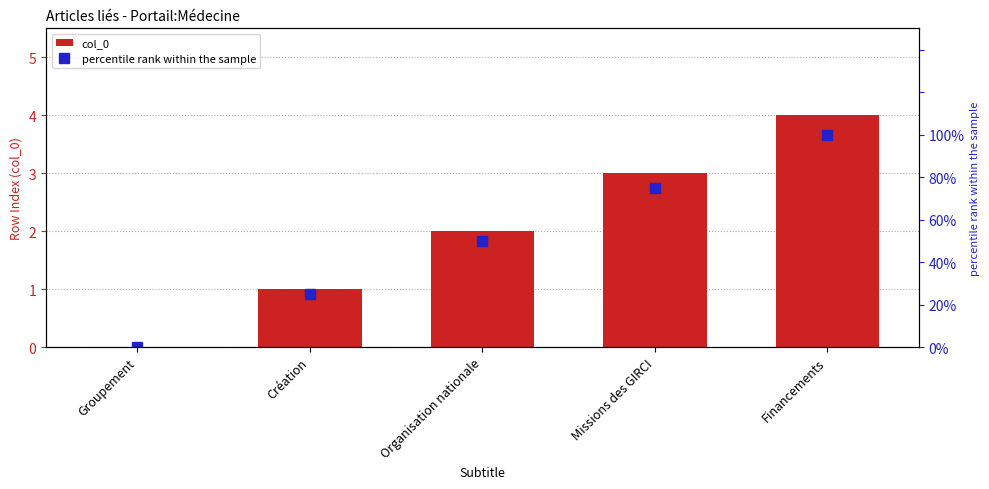

How many series are shown in this chart?

2